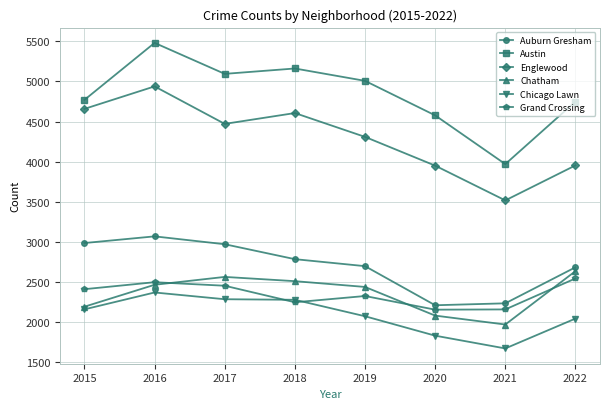

What is the value of the Auburn Gresham point at the 3rd from the left?

2973